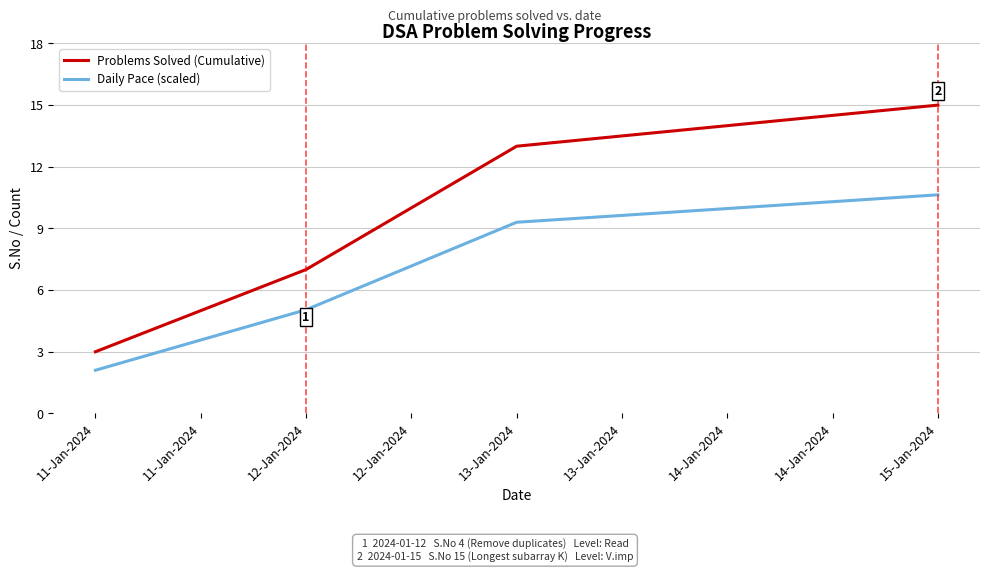

What is the highest value of the Daily Pace (scaled) series?

10.6